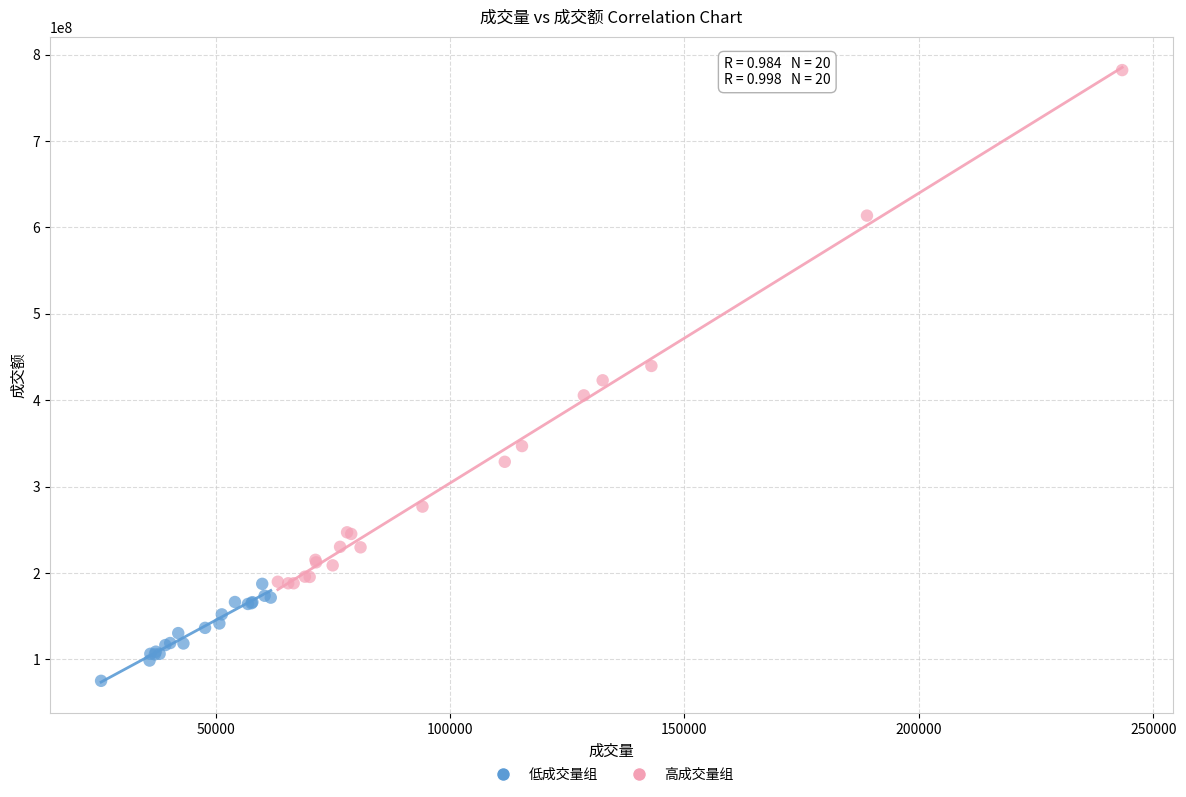

Which series has the widest spread of Y values?

高成交量组